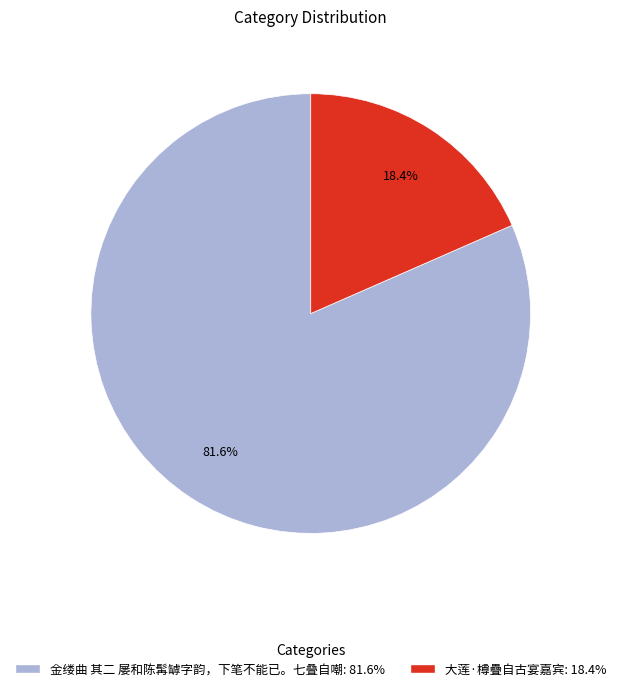

To the nearest percent, what is the average slice percentage?

50%